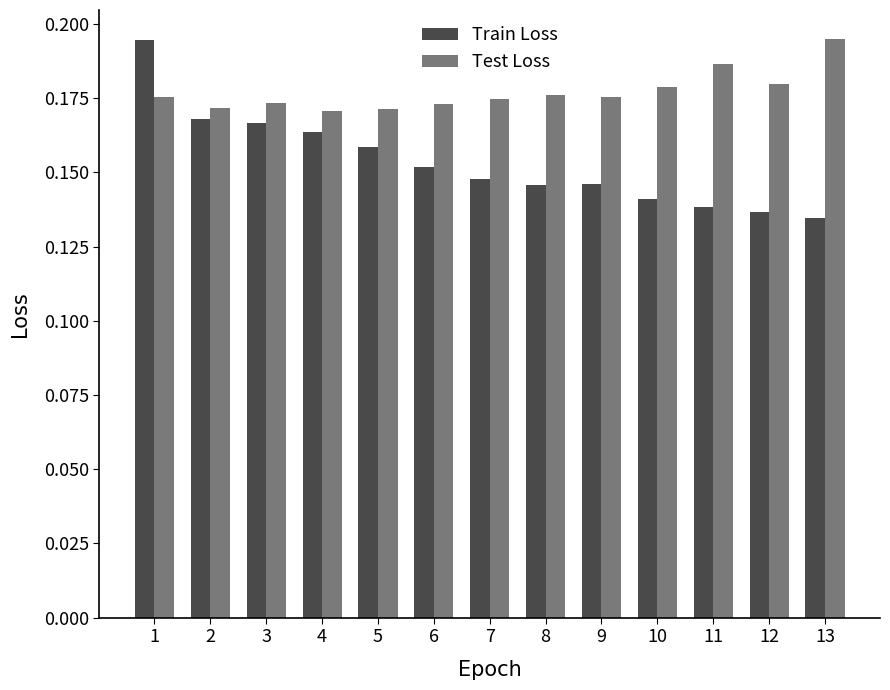

Where is Train Loss nearest to the value 0?

13